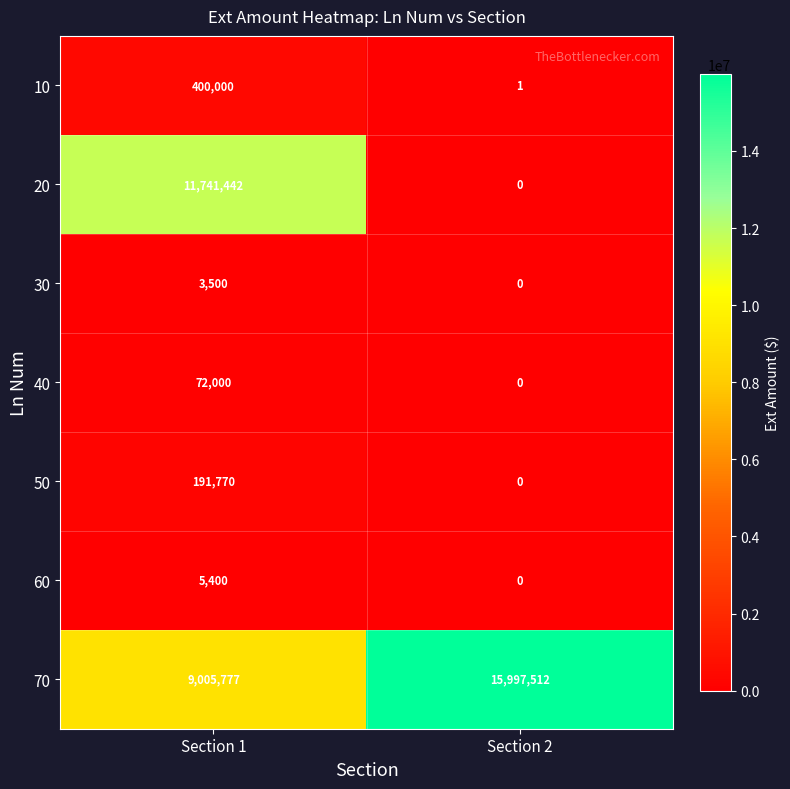

What is the maximum value shown in the chart?

15997512